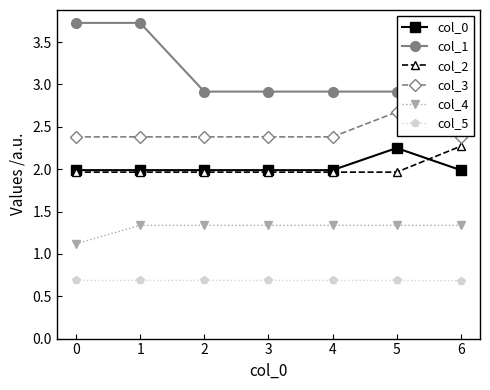

Reading right to left, list all the values displayed in this chart.

col_0: 2.0	2.2	2.0	2.0	2.0	2.0	2.0
col_1: 2.9	2.9	2.9	2.9	2.9	3.7	3.7
col_2: 2.3	2.0	2.0	2.0	2.0	2.0	2.0
col_3: 2.4	2.7	2.4	2.4	2.4	2.4	2.4
col_4: 1.3	1.3	1.3	1.3	1.3	1.3	1.1
col_5: 0.7	0.7	0.7	0.7	0.7	0.7	0.7